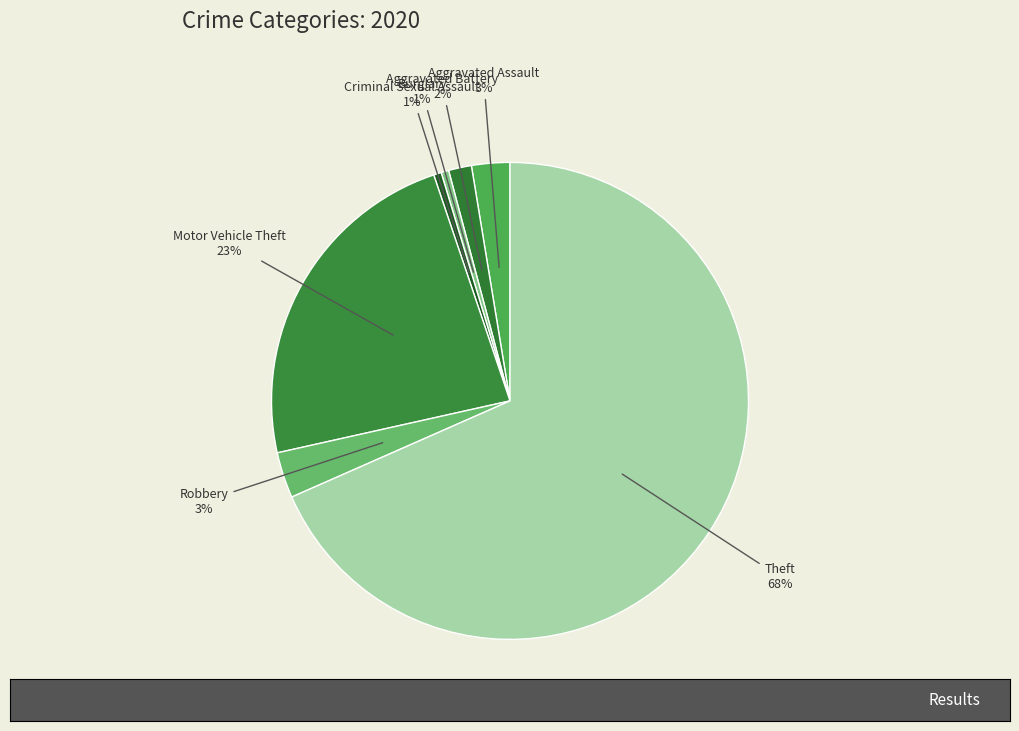

To the nearest percent, what portion does Aggravated Assault represent?

3%